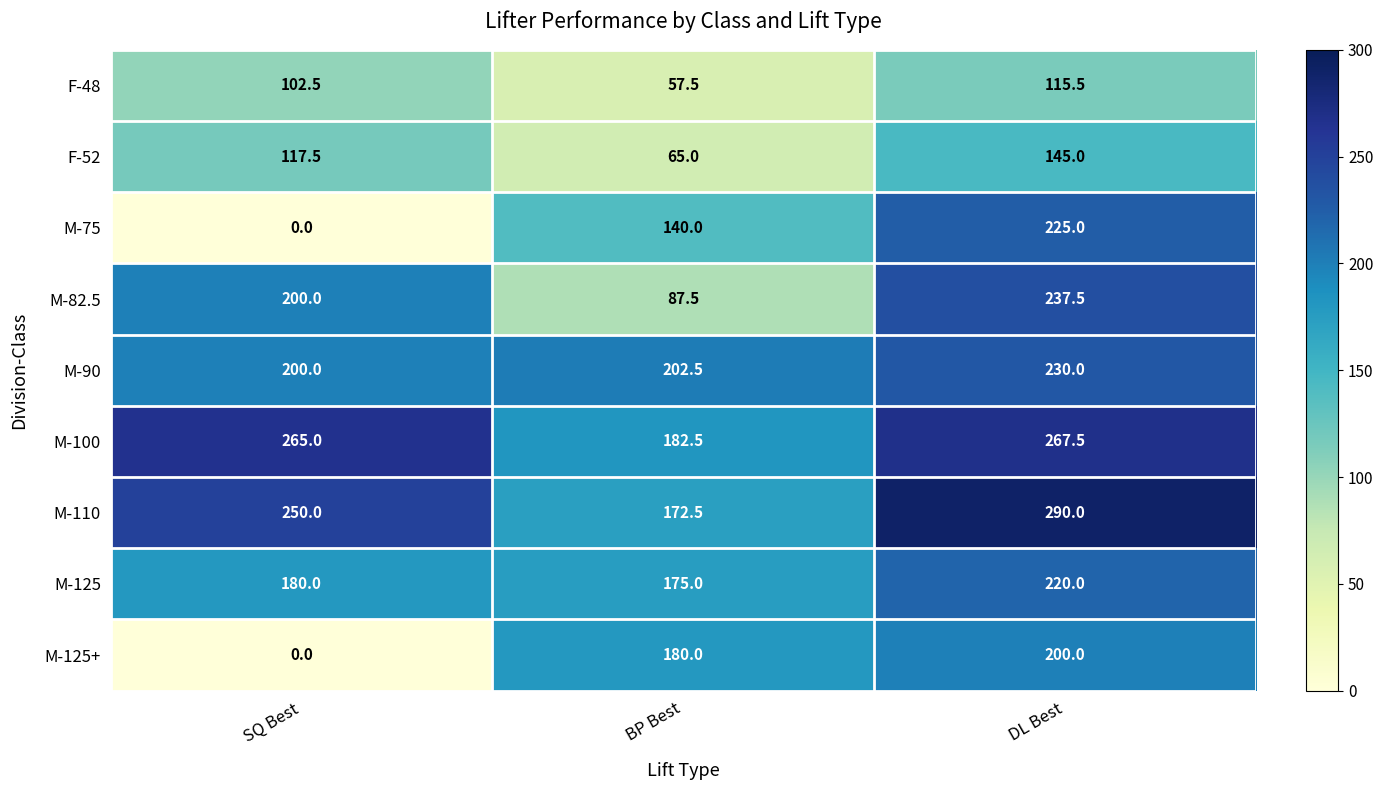

The M-110 series shows 250.0 at SQ Best. True or false?

True